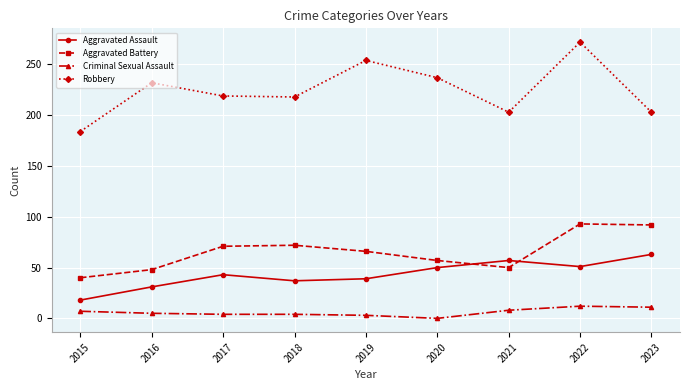

Count the number of categories in the chart.

9